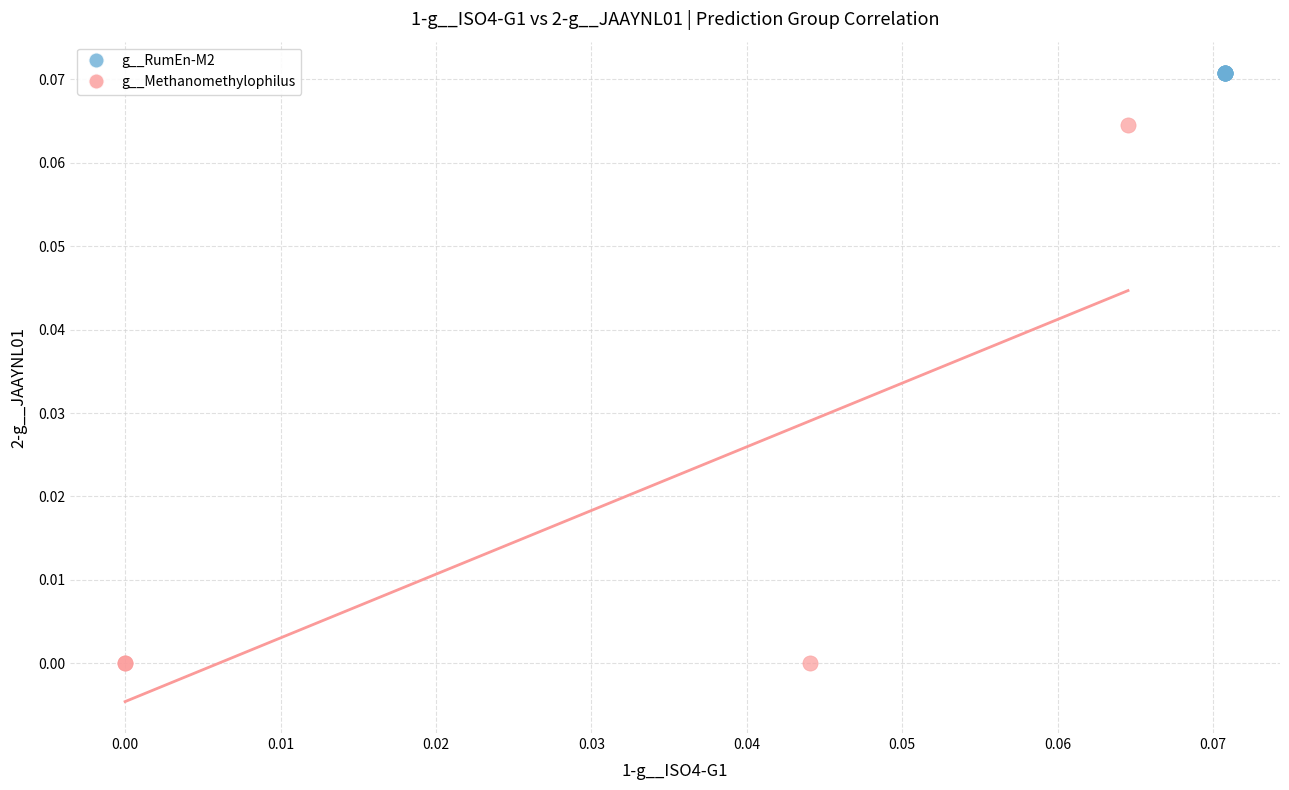

Which series contains the highest Y value?

g__RumEn-M2